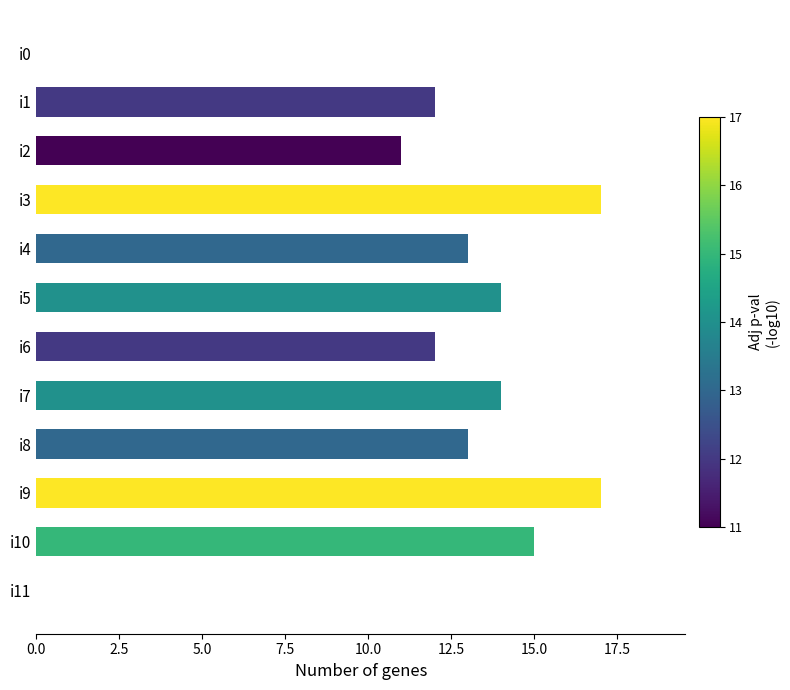

What is the approximate value at i10?

15